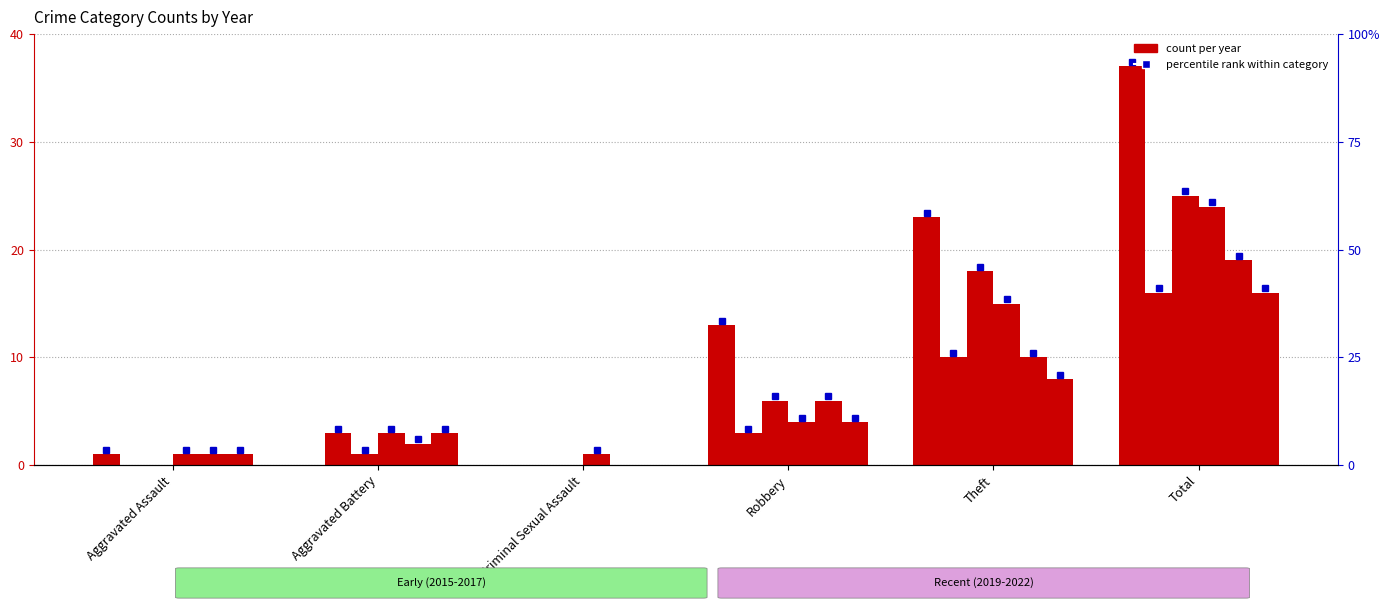

Which series has the largest total across all categories?

2015